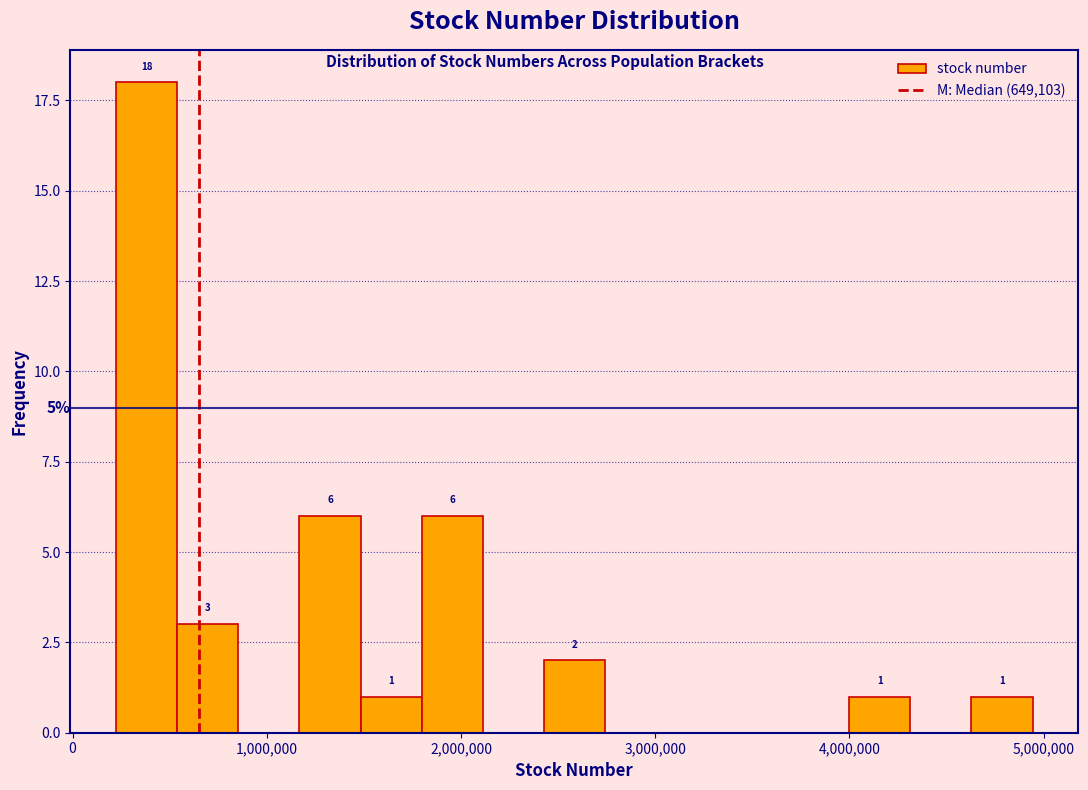

Around what value on the x-axis is the tallest bar? Give the approximate position of its centre, as read against the axis.

400000